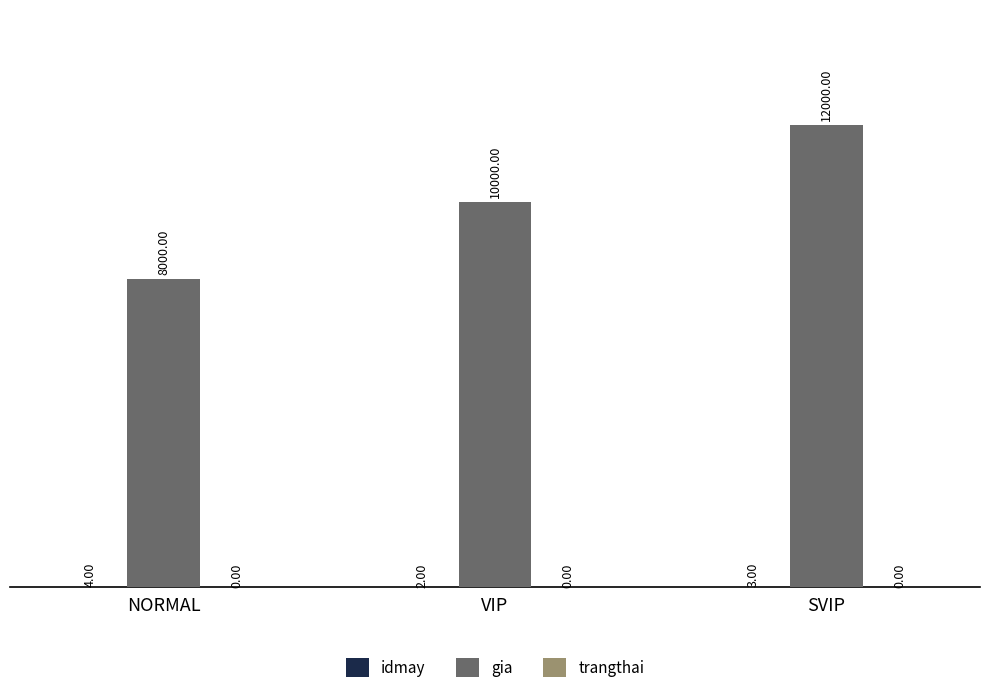

What is the sum of all gia values?

30000